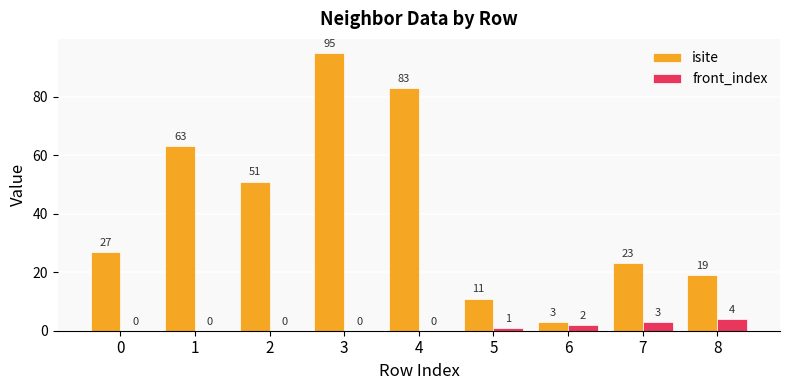

What is the spread (max minus min) of values at 1?

63